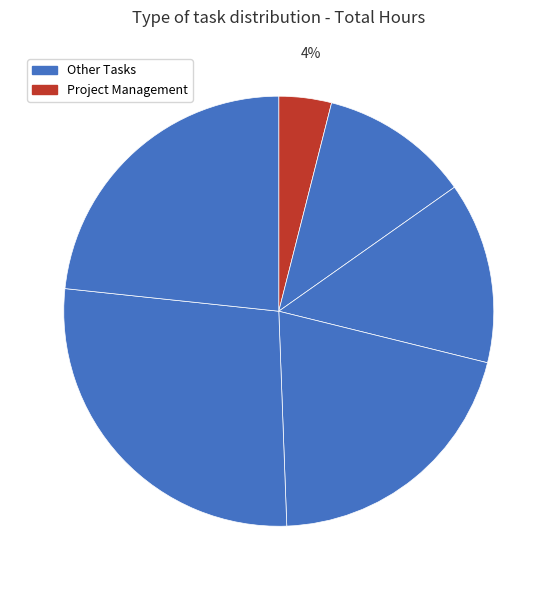

How many slices are in this pie chart?

6